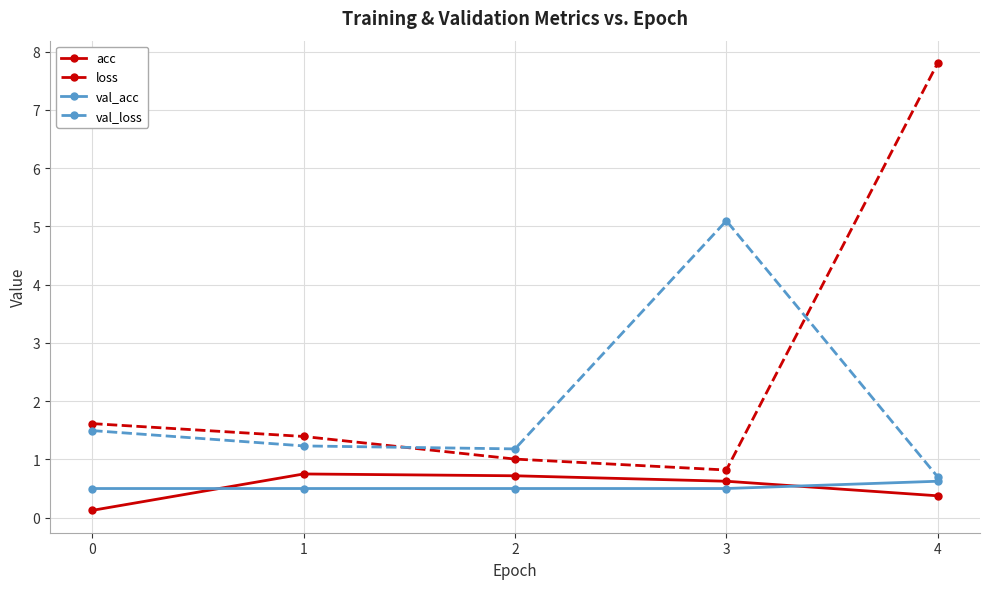

True or false: loss and acc intersect in this chart.

False